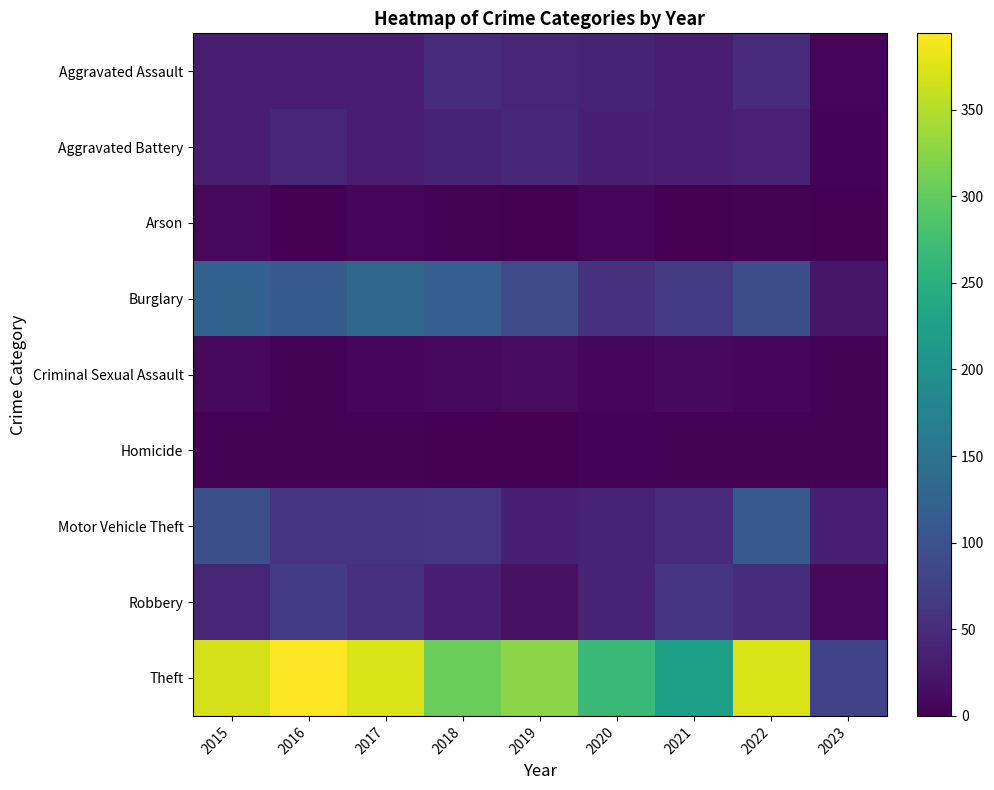

Which series has the largest range (max minus min)?

Theft